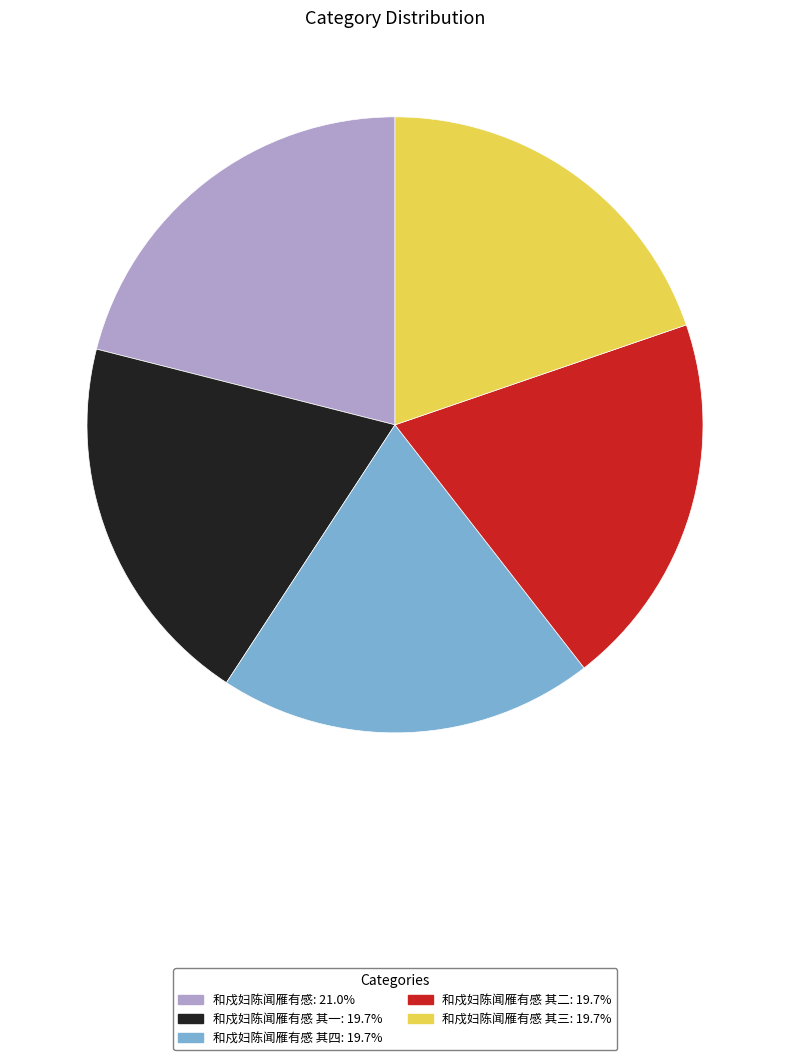

Does any single category account for the majority?

No